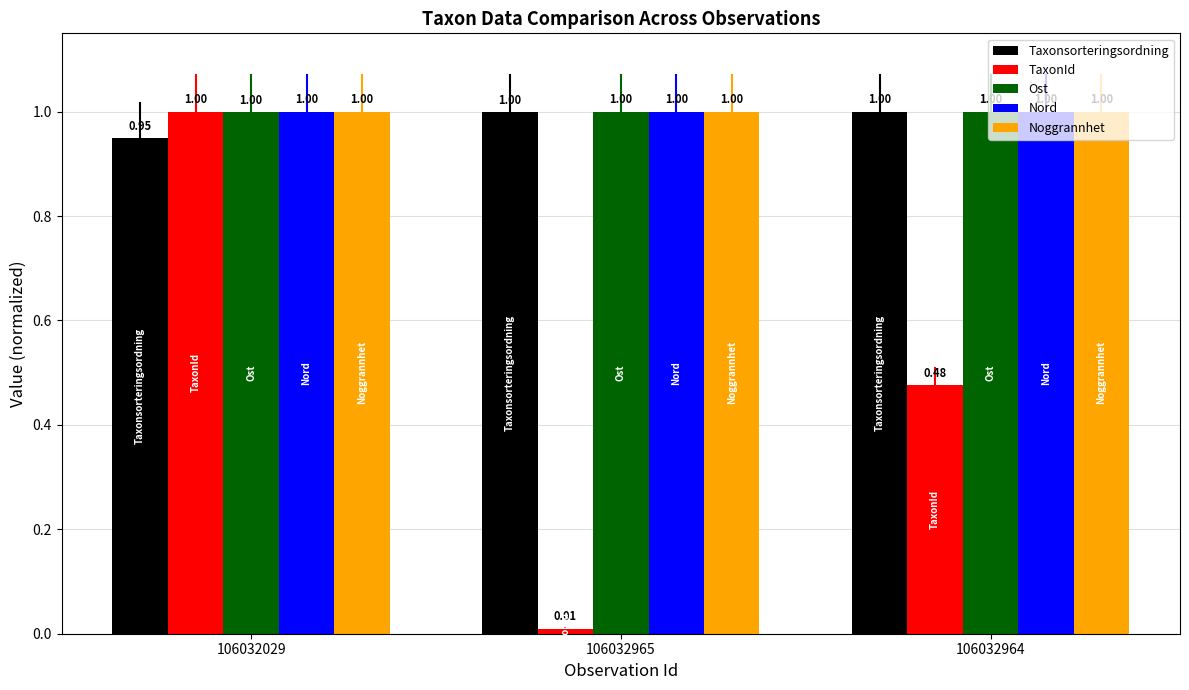

What are all the series names shown in the legend?

Taxonsorteringsordning, TaxonId, Ost, Nord, Noggrannhet